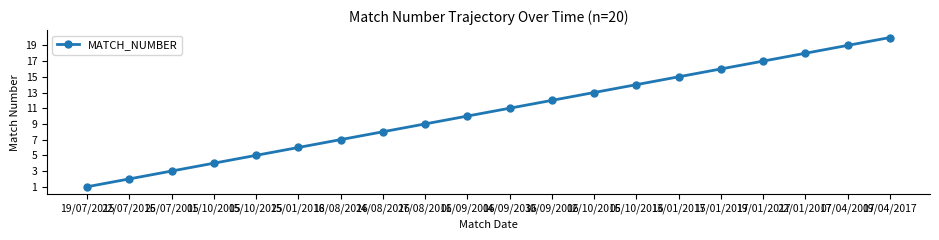

Which has a higher value, 01/09/2016 or 19/07/2015?

01/09/2016